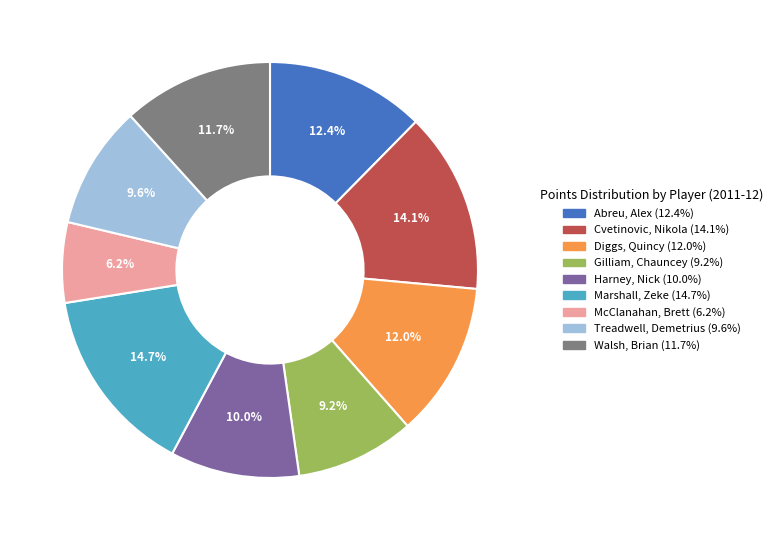

Does Diggs, Quincy account for over 50% of the chart?

No